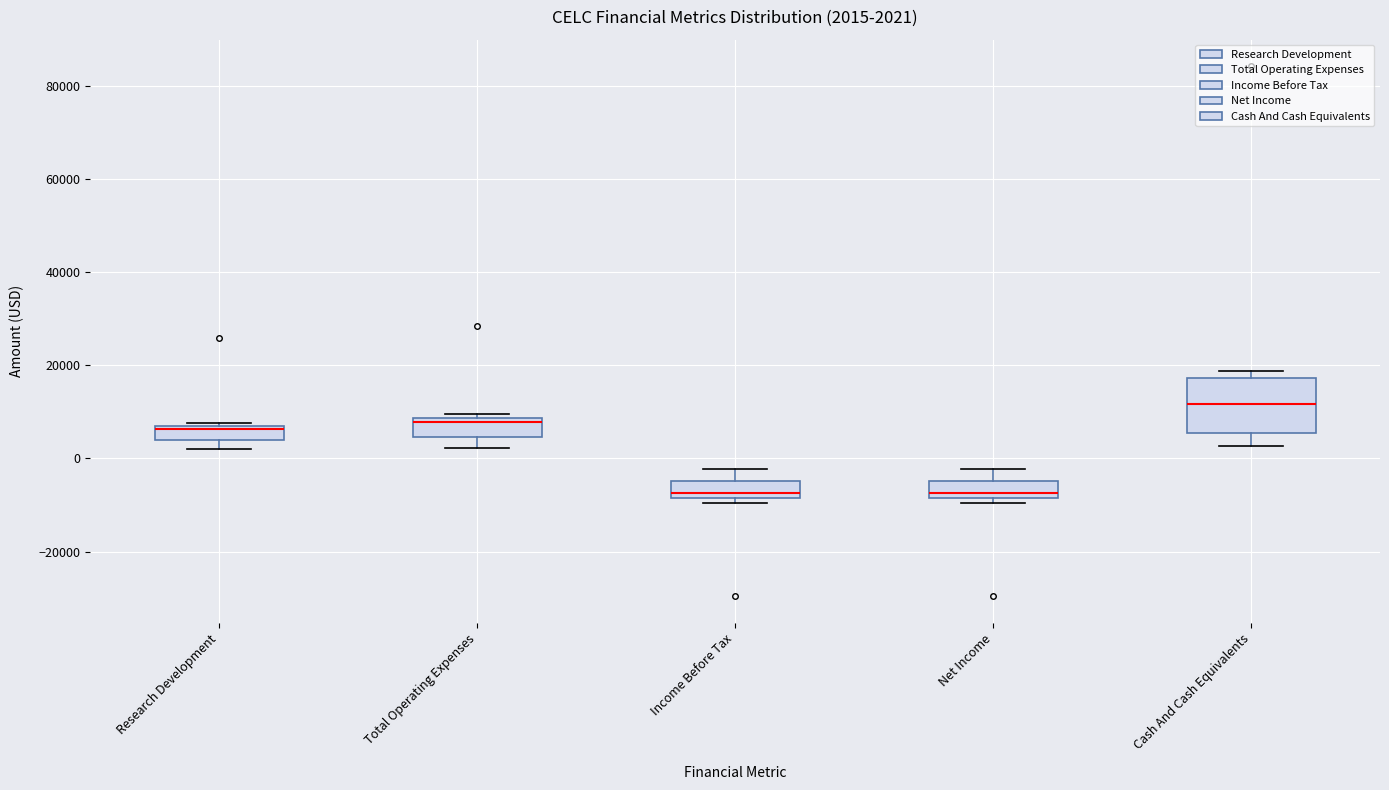

Which box has the highest median line?

Cash And Cash Equivalents